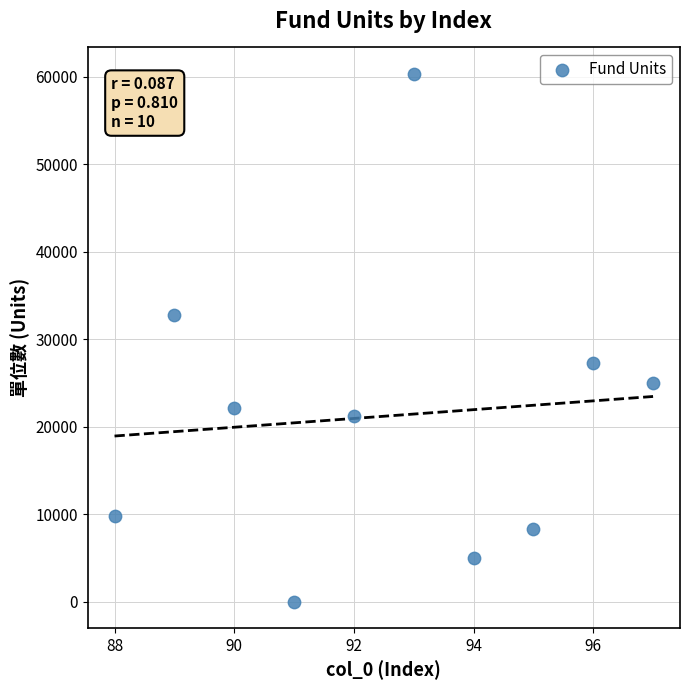

What is the average Y value?

21206.1